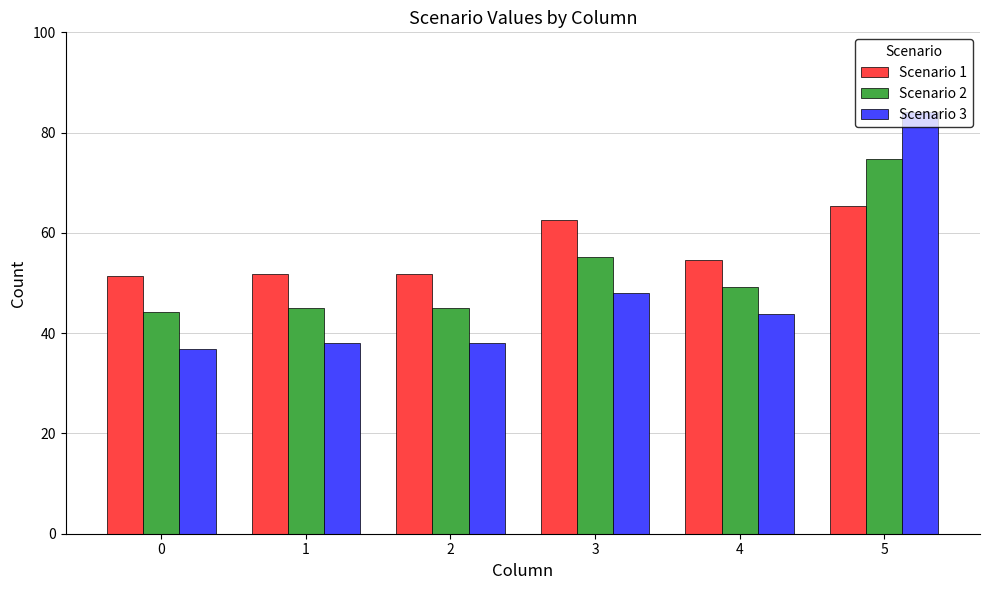

Rank the series by their maximum value, from lowest to highest.

Scenario 1, Scenario 2, Scenario 3